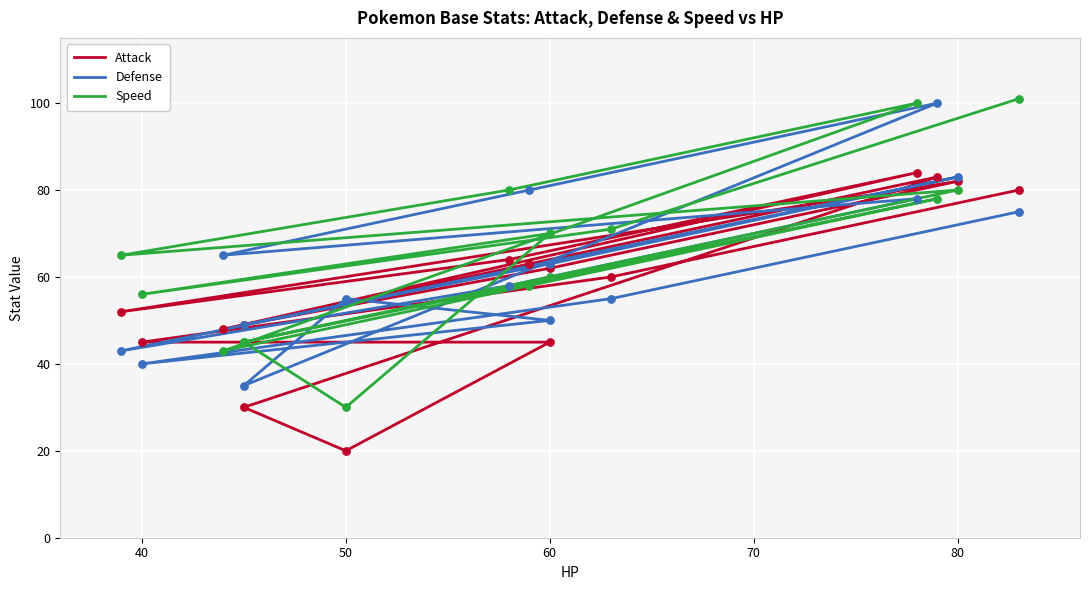

Which series has the largest total across all categories?

Speed